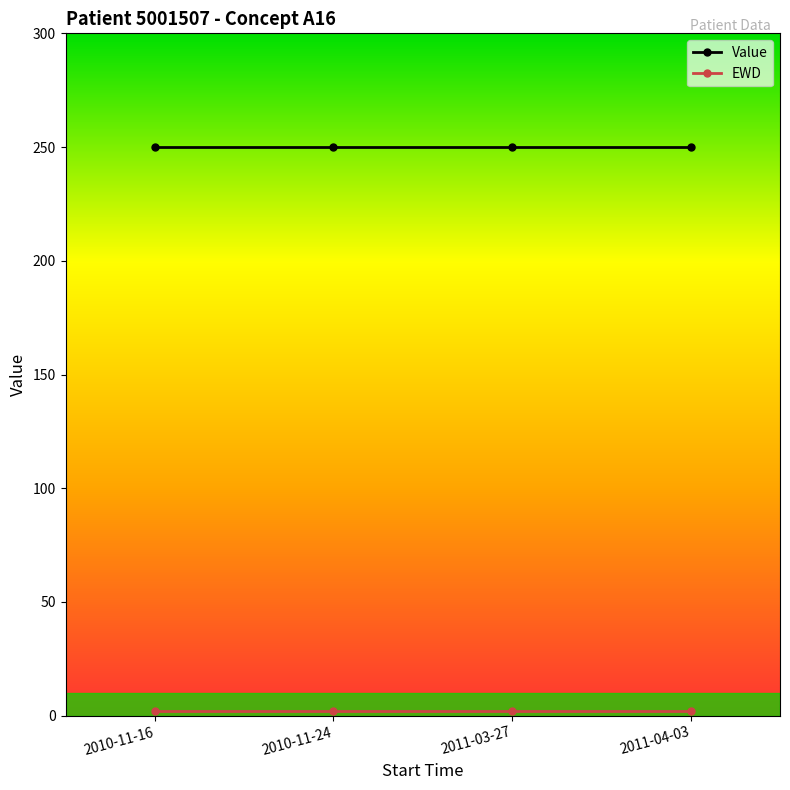

Does the chart display data point markers on the line(s)?

Yes